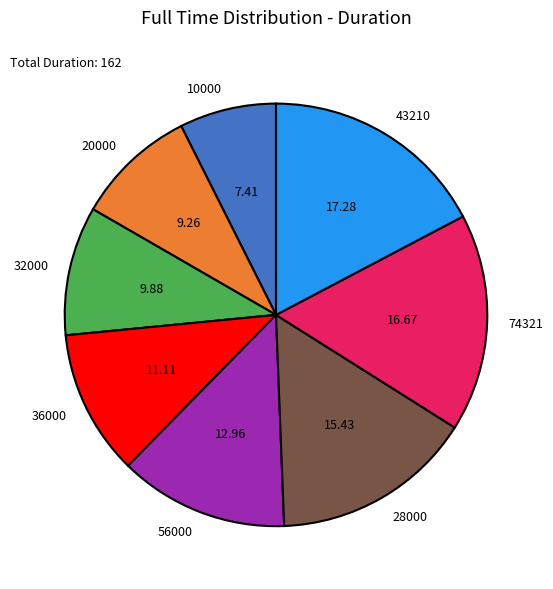

Is there a majority slice in this chart?

No